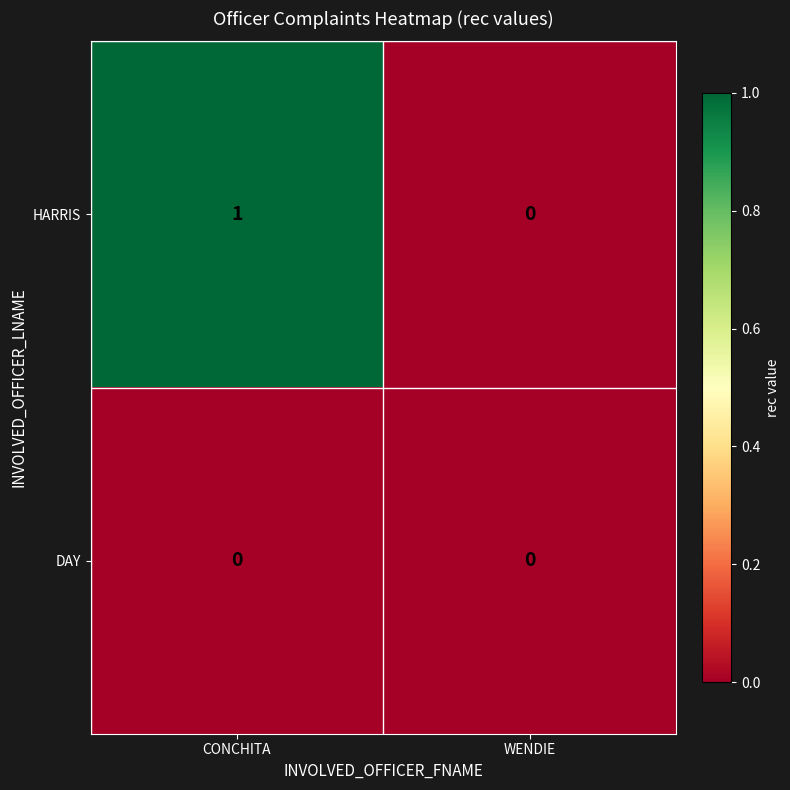

At CONCHITA, list the series in order from largest to smallest.

HARRIS, DAY